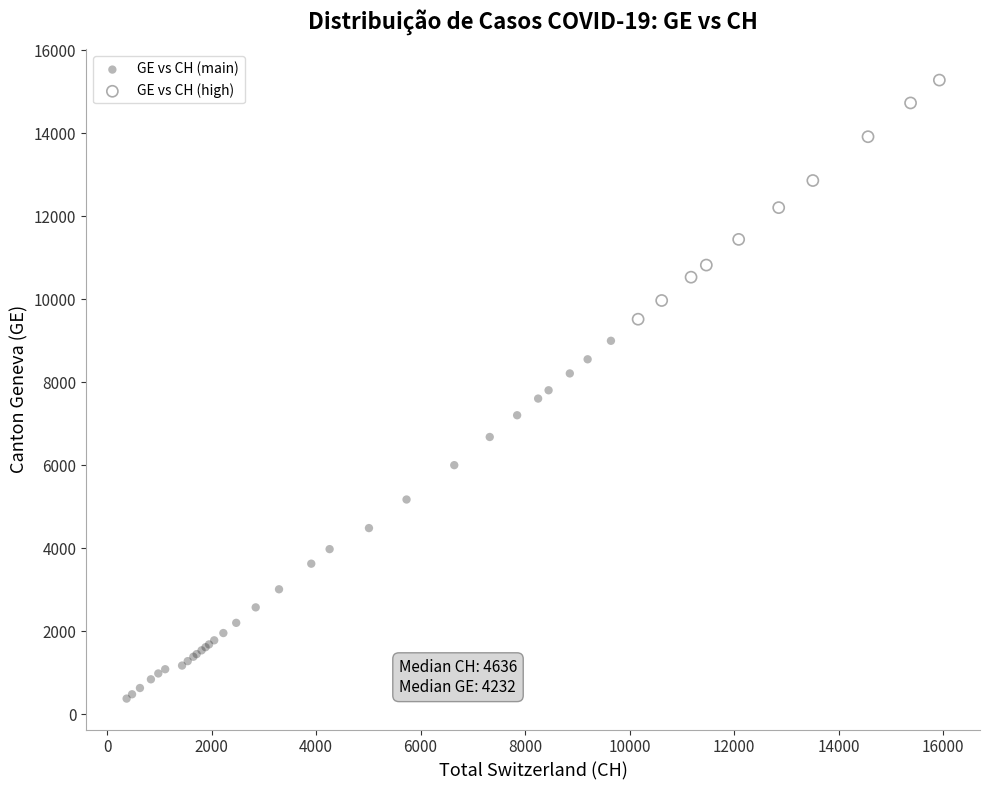

Which series has the widest spread of Y values?

GE vs CH (main)